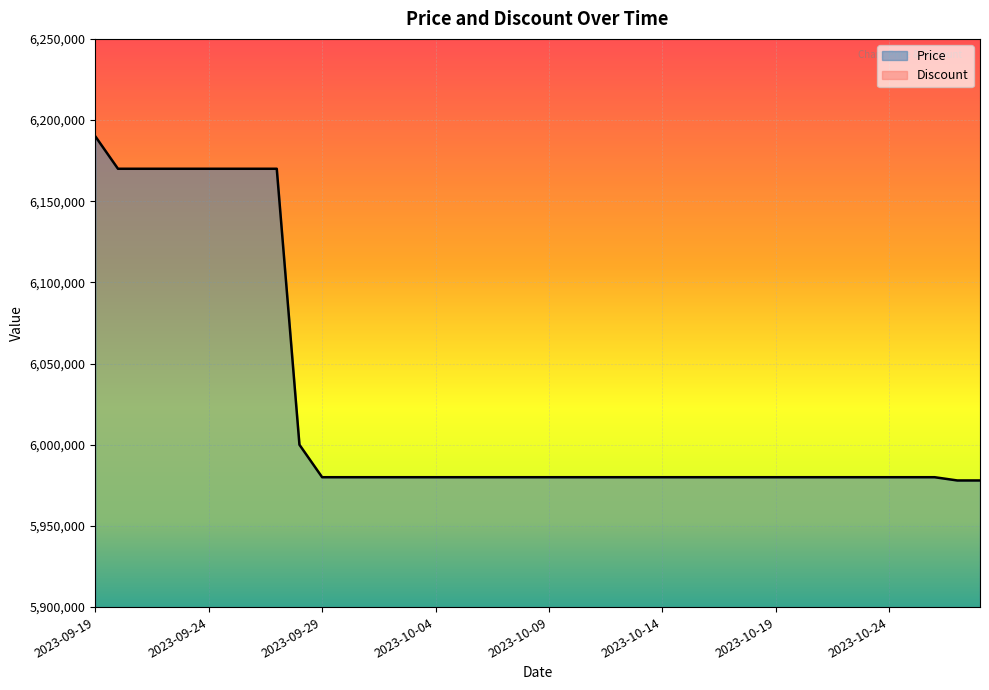

True or false: the data shows 5978000 at 2023-10-27.

True